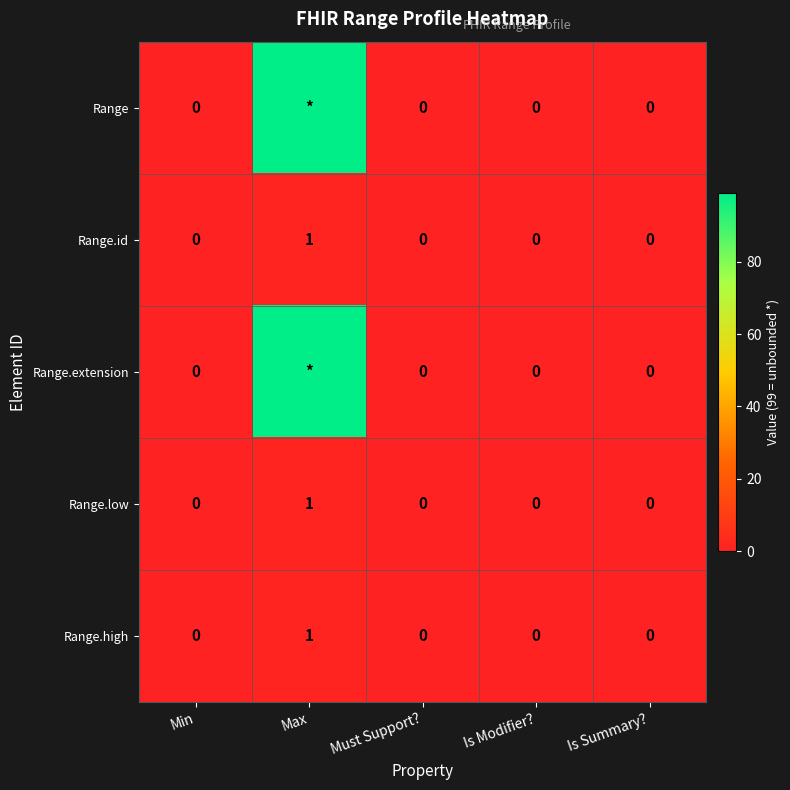

The value of Range.high at Must Support? is 0. True or false?

True